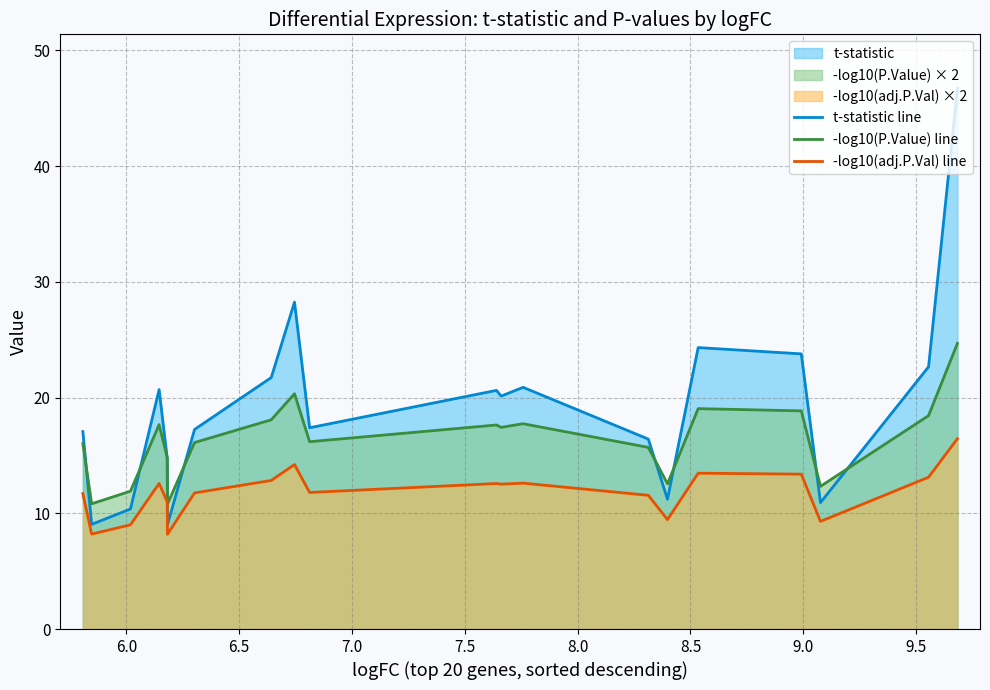

List the series in order of their peak value, lowest first.

-log10(adj.P.Val) line, -log10(P.Value) line, t-statistic line